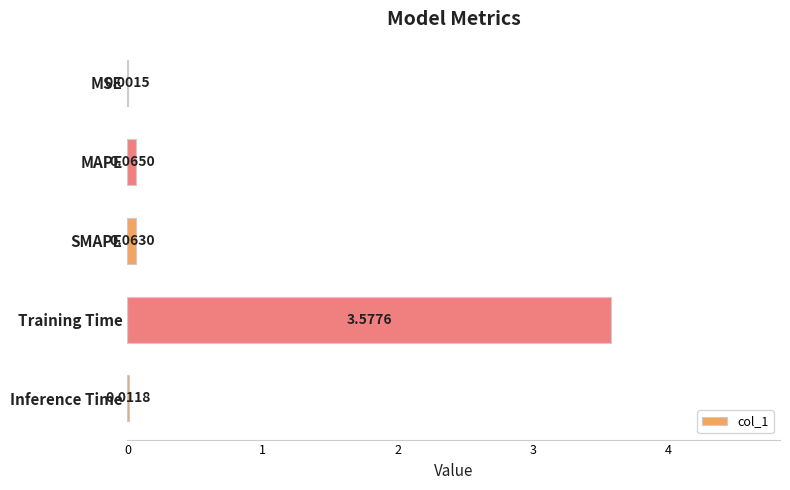

What is the change in value from MSE to SMAPE?

+0.1